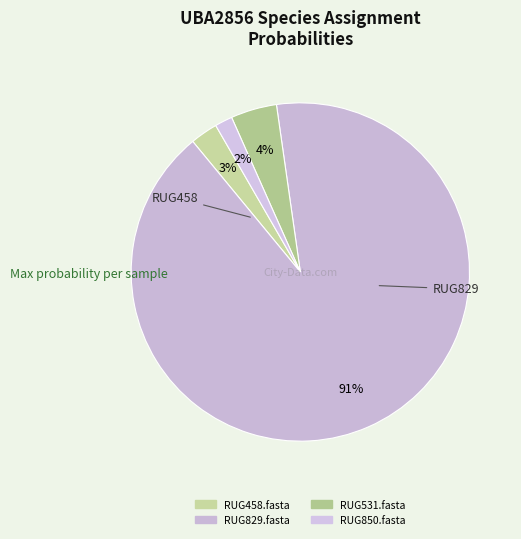

How many slices are in this pie chart?

4